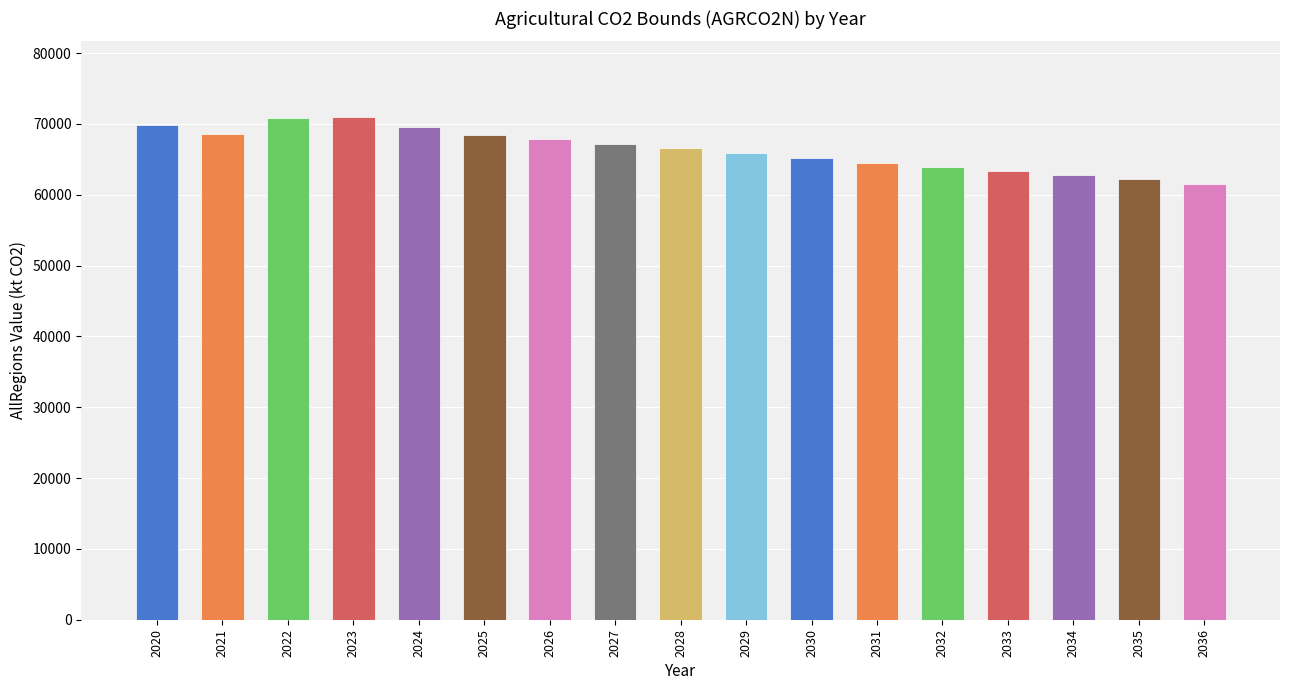

What is the minimum value shown in the chart?

61515.3